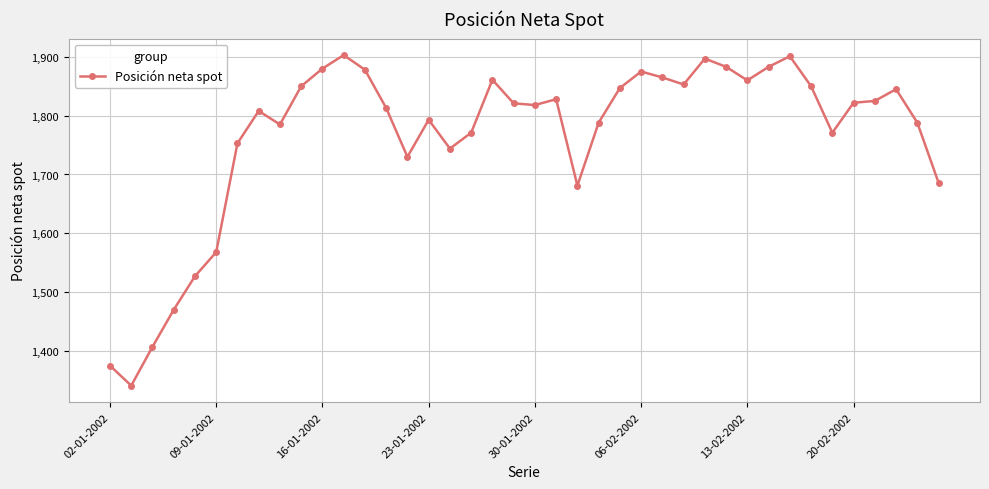

What is the minimum value shown in the chart?

1341